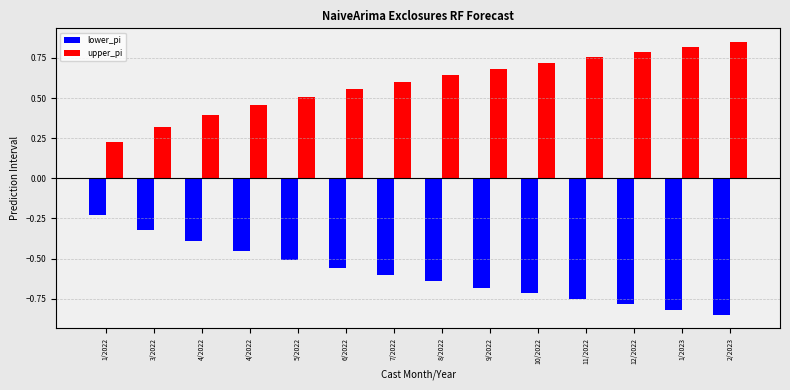

How many categories are shown in the chart?

14